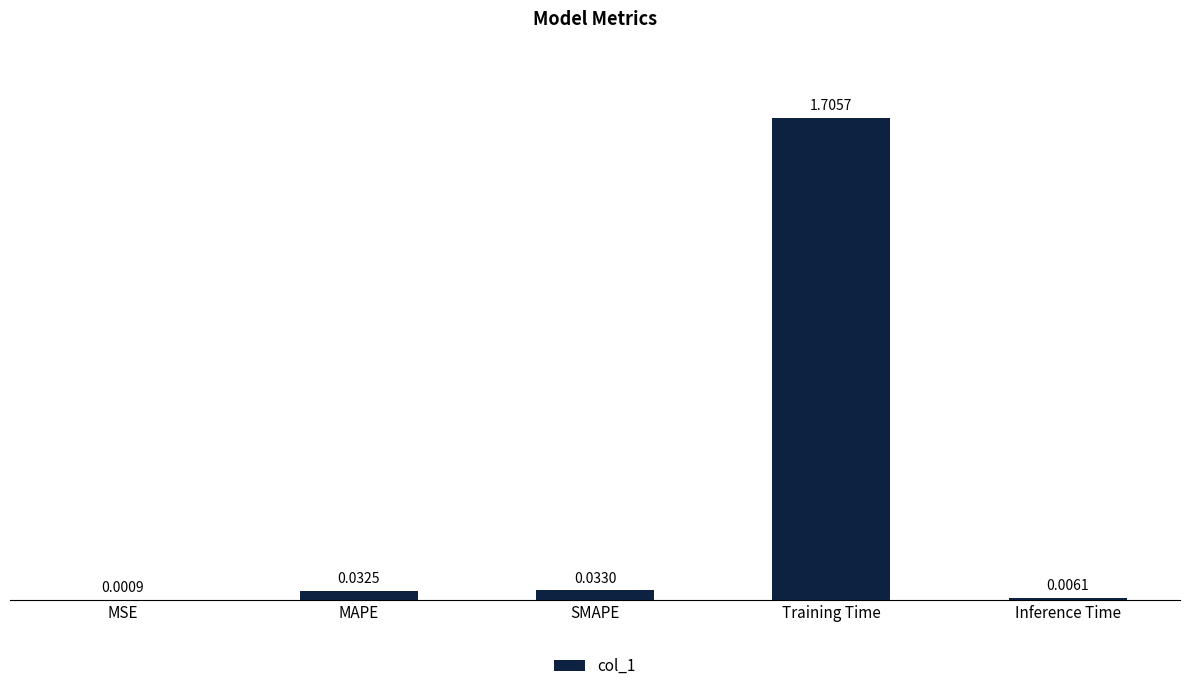

Where is the data nearest to the value 0?

MSE